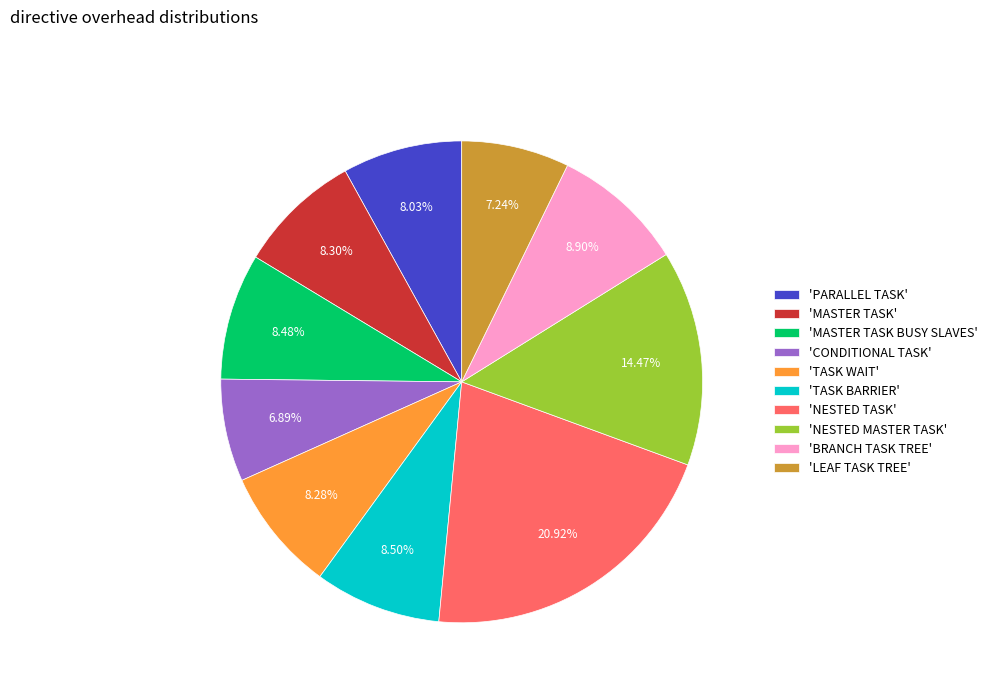

Between 'PARALLEL TASK' and 'NESTED MASTER TASK', which is larger?

'NESTED MASTER TASK'